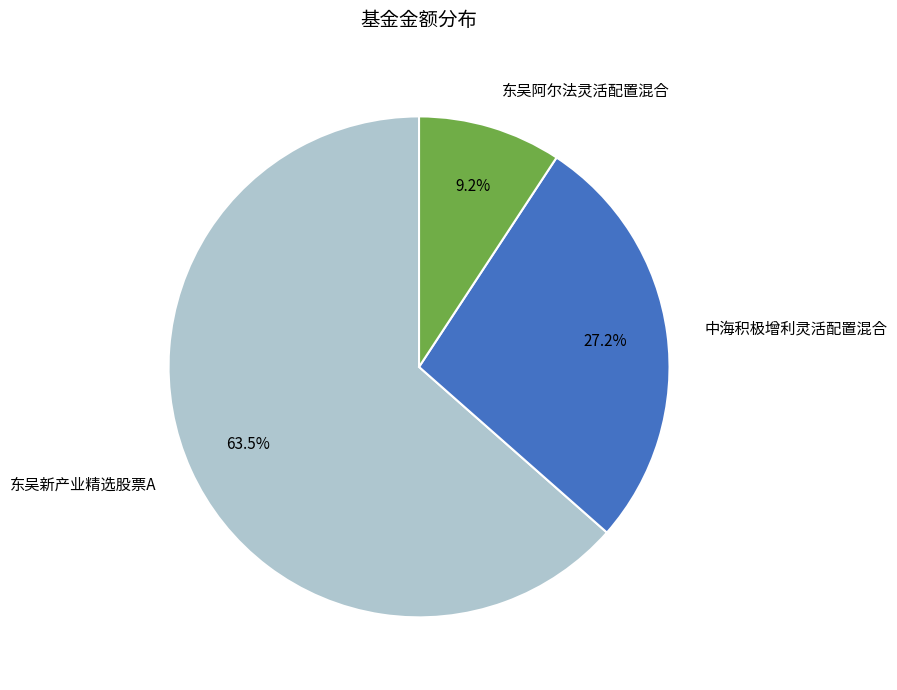

Count the number of slices in the pie.

3